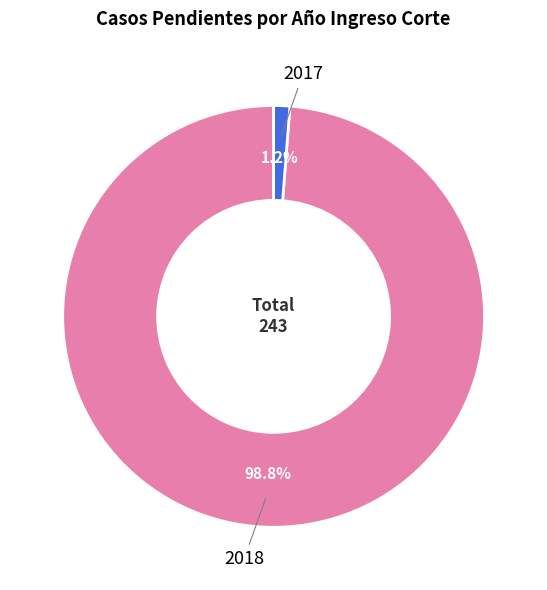

To the nearest percent, what percentage of the pie is 2017?

1%